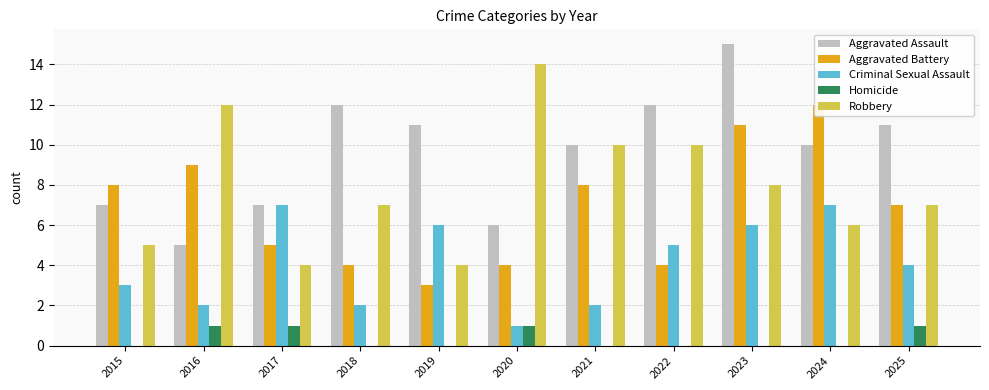

What are all the series names shown in the legend?

Aggravated Assault, Aggravated Battery, Criminal Sexual Assault, Homicide, Robbery